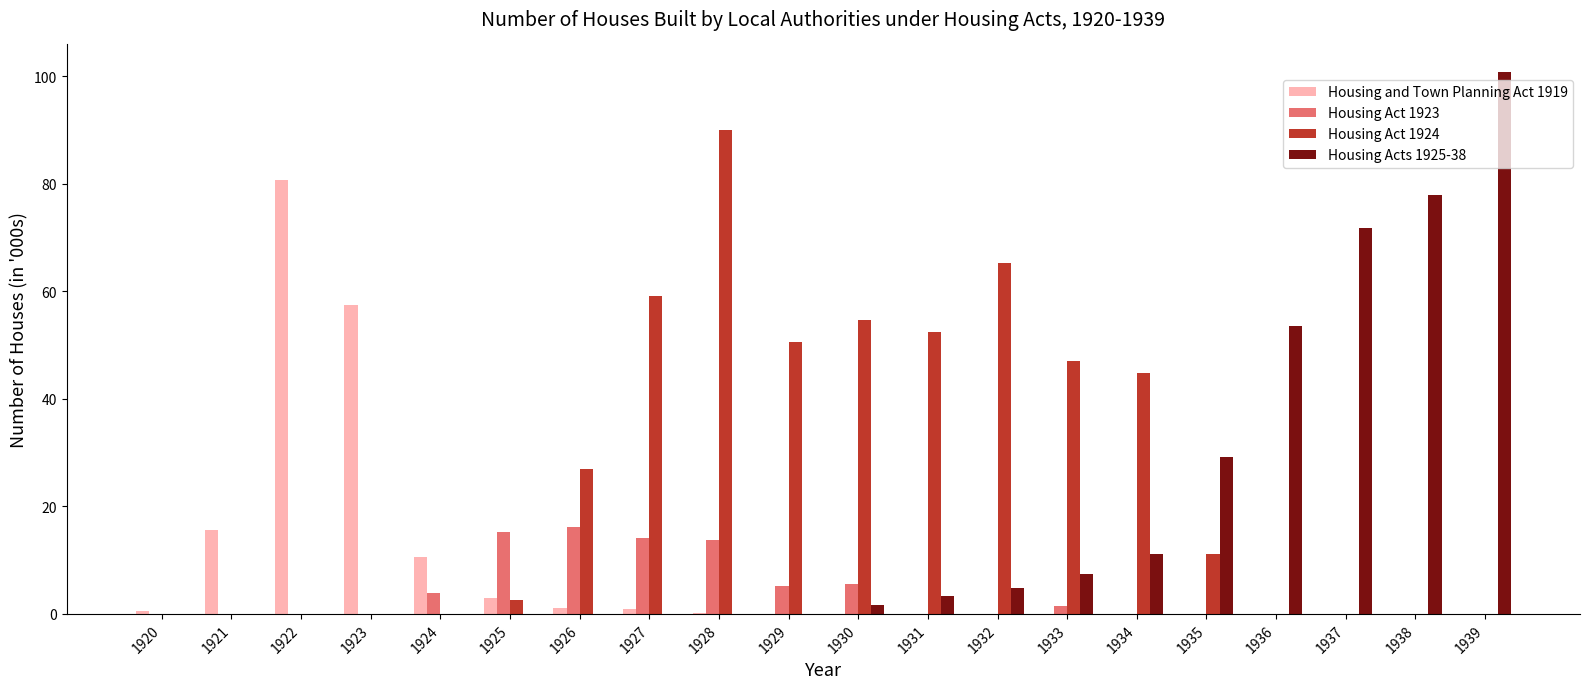

How many groups of bars are there?

20